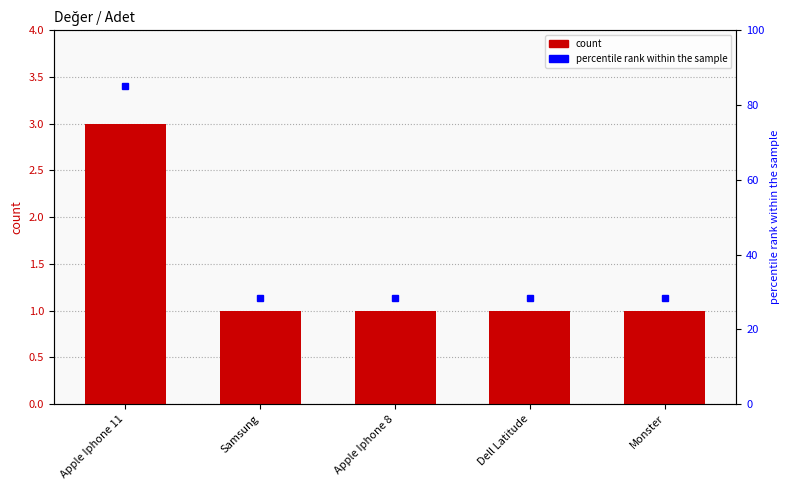

What is the label of the 4th bar from the left?

Dell Latitude